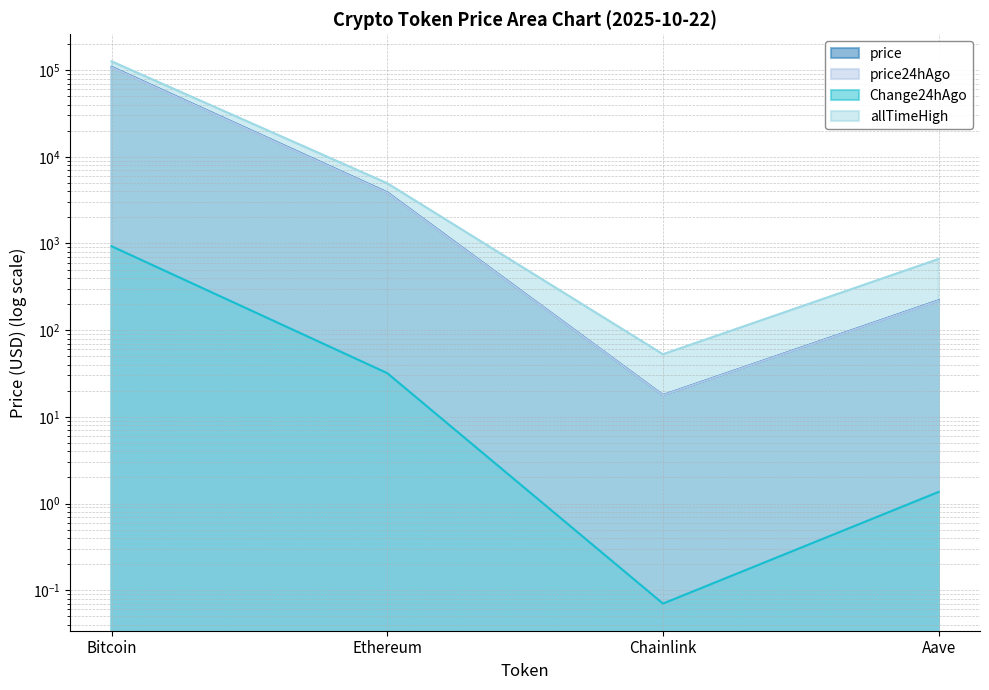

What is the label of the 4th point from the left?

Aave